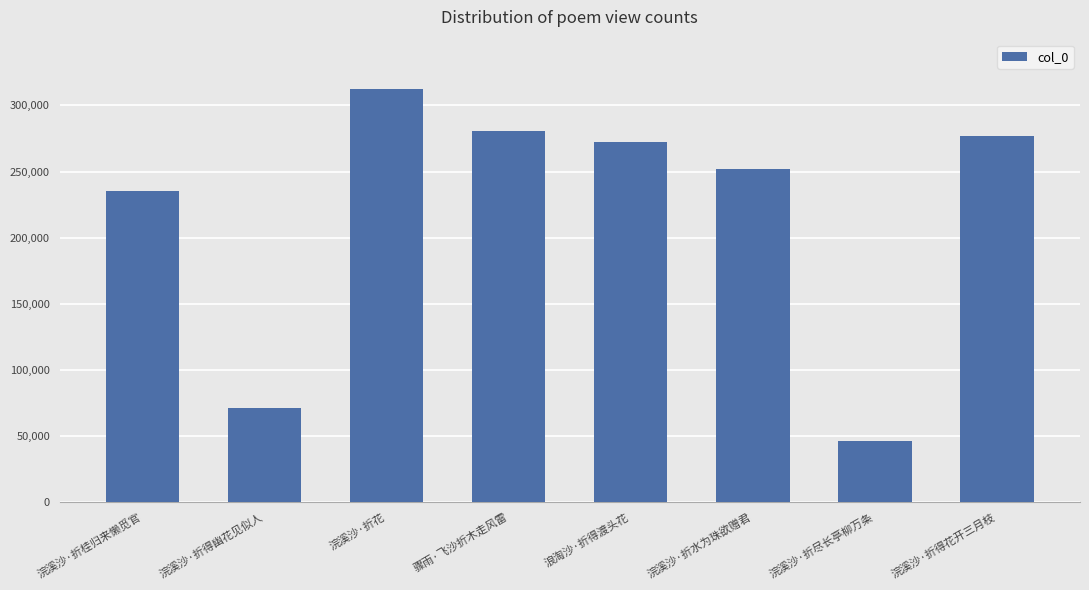

Reading left to right, transcribe all the data shown in this chart.

235654	70980	312302	280425	272173	251696	45783	276789